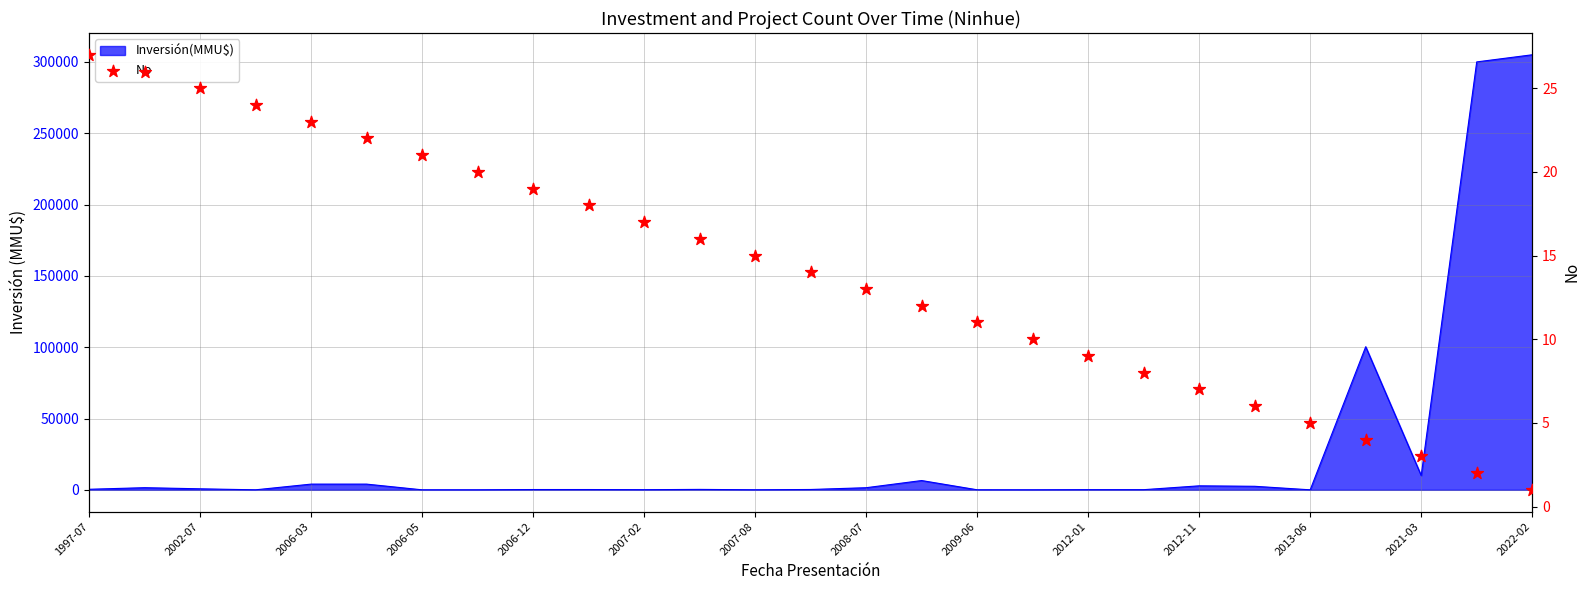

Approximately how many times larger is the value at 22 compared to 15?

0.4